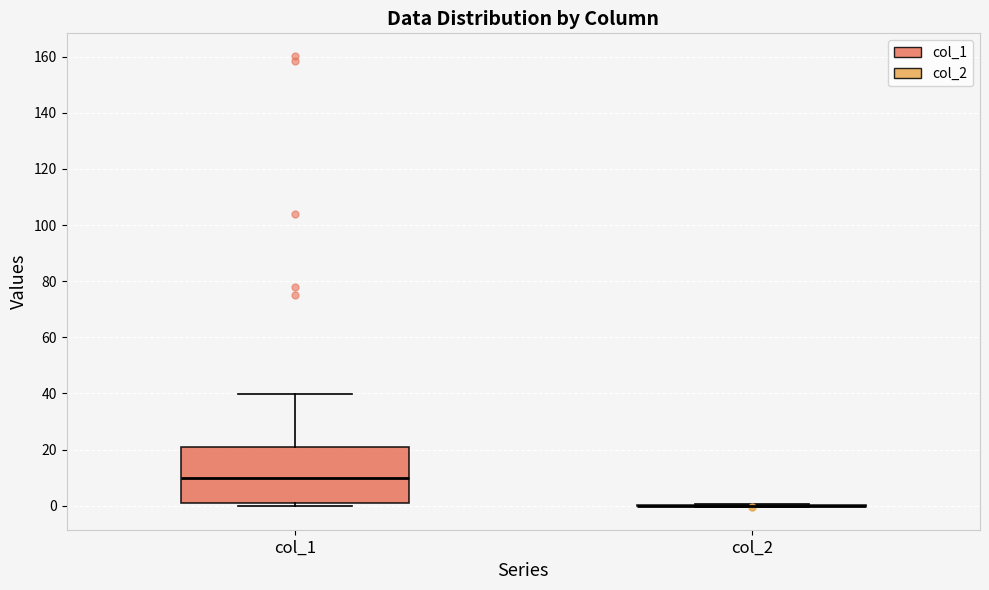

Reading left to right, read every box against the y-axis: the position of its median line, the range the box covers, and the ends of its whiskers. The values are not printed on the chart, so give them approximately, as read against the axis.

col_1: median 10, box 2 to 20, whiskers 0 to 40
col_2: box collapsed to a line at 0, whiskers 0 to 0